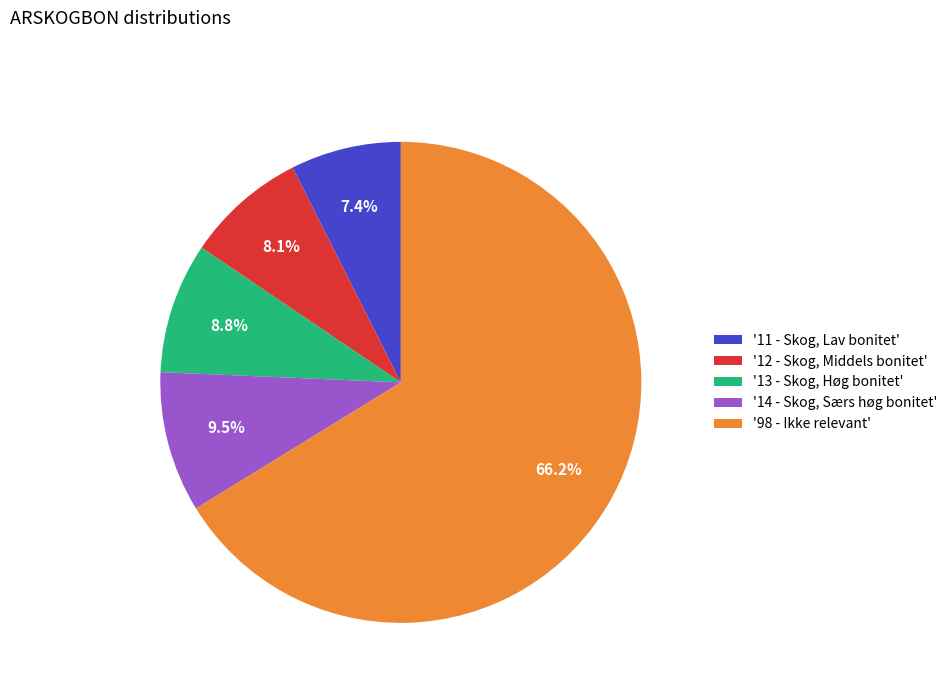

How many segments does this pie chart have?

5